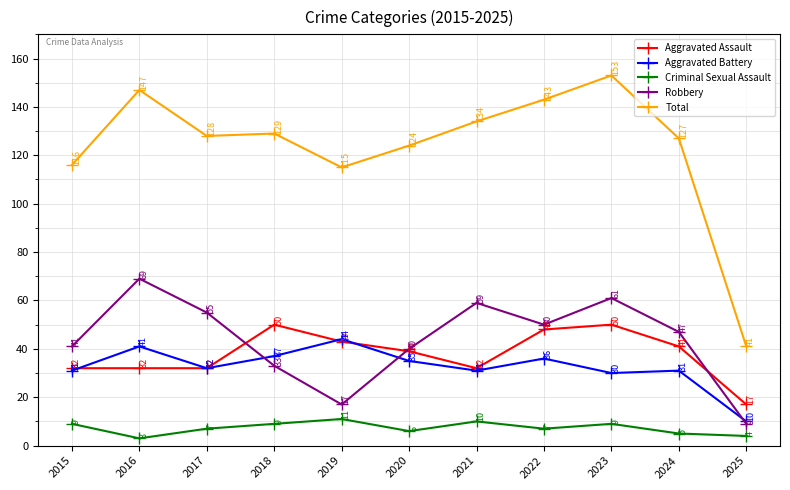

What is the spread (max minus min) of values at 2019?

104